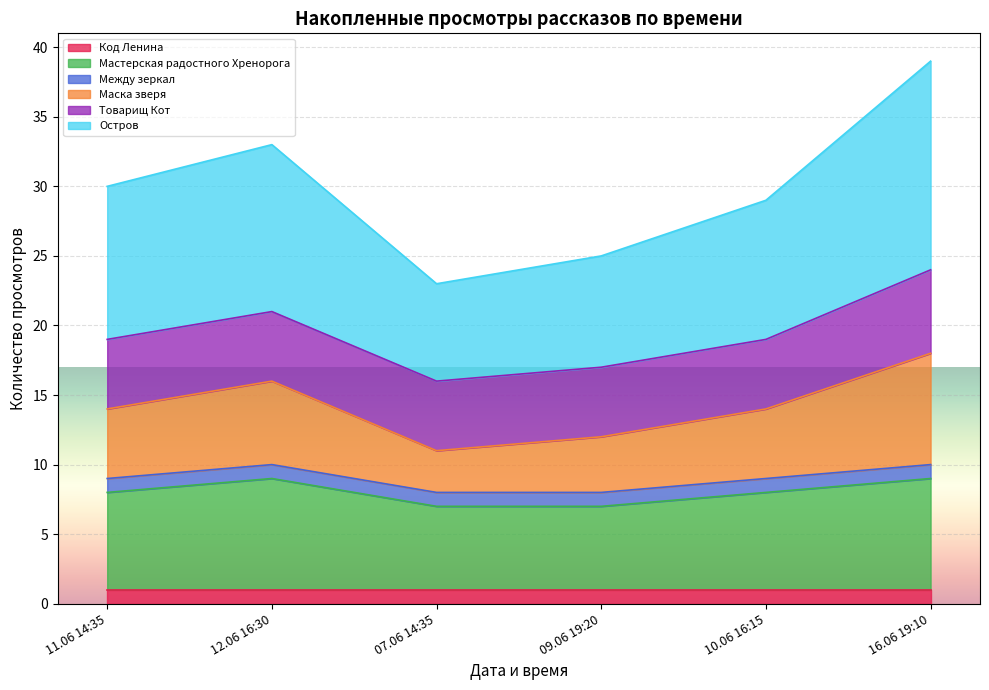

True or false: Остров has more than 1 points higher than both neighbors.

False